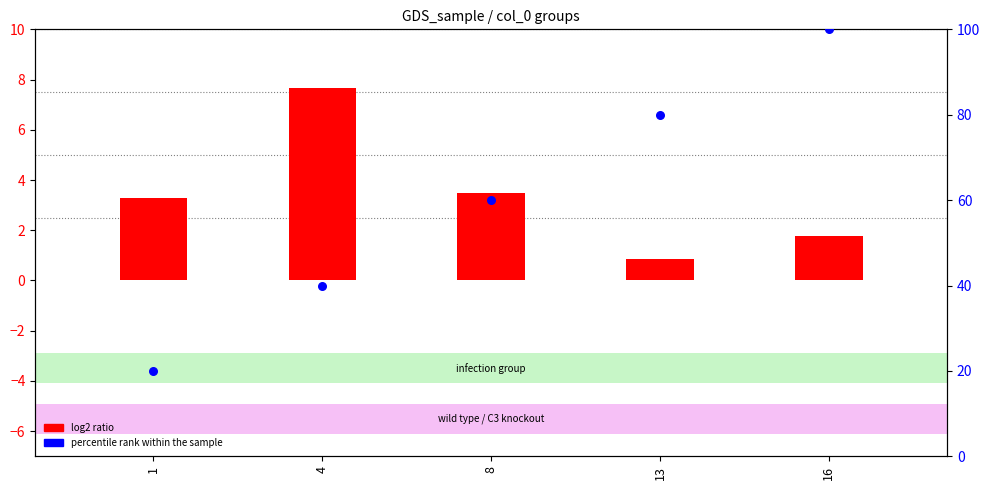

What are all the series names shown in the legend?

log2 ratio, percentile rank within the sample